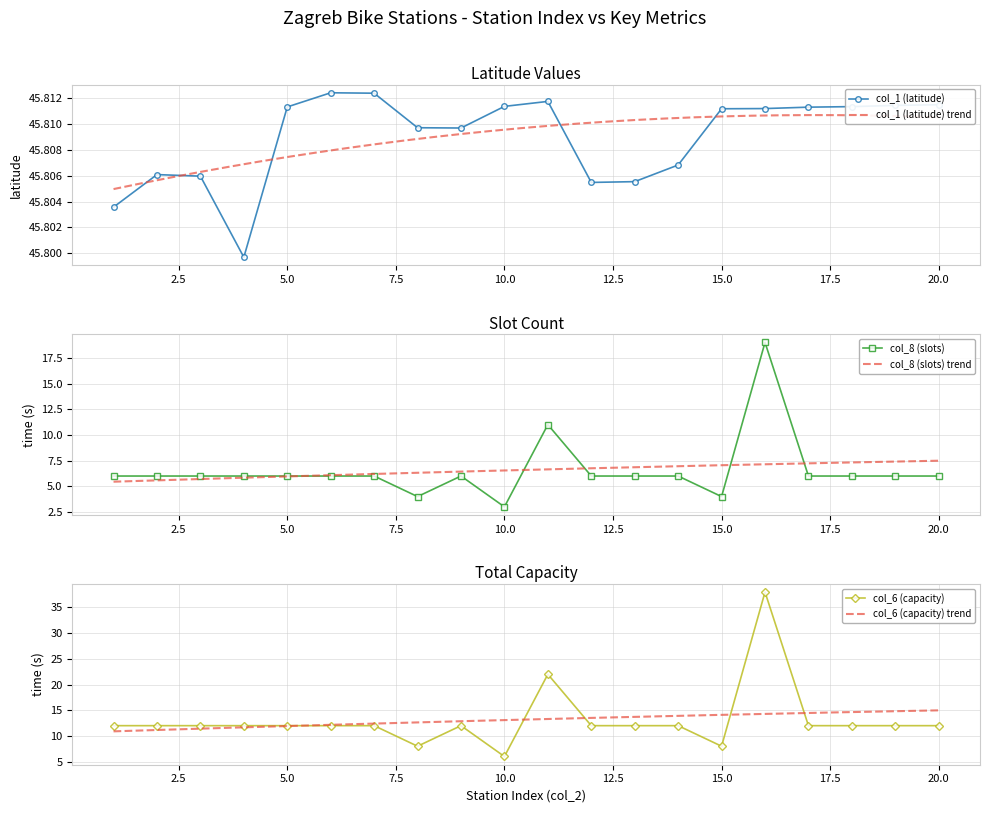

True or false: col_1 (latitude) and col_6 (capacity) cross at least once.

False